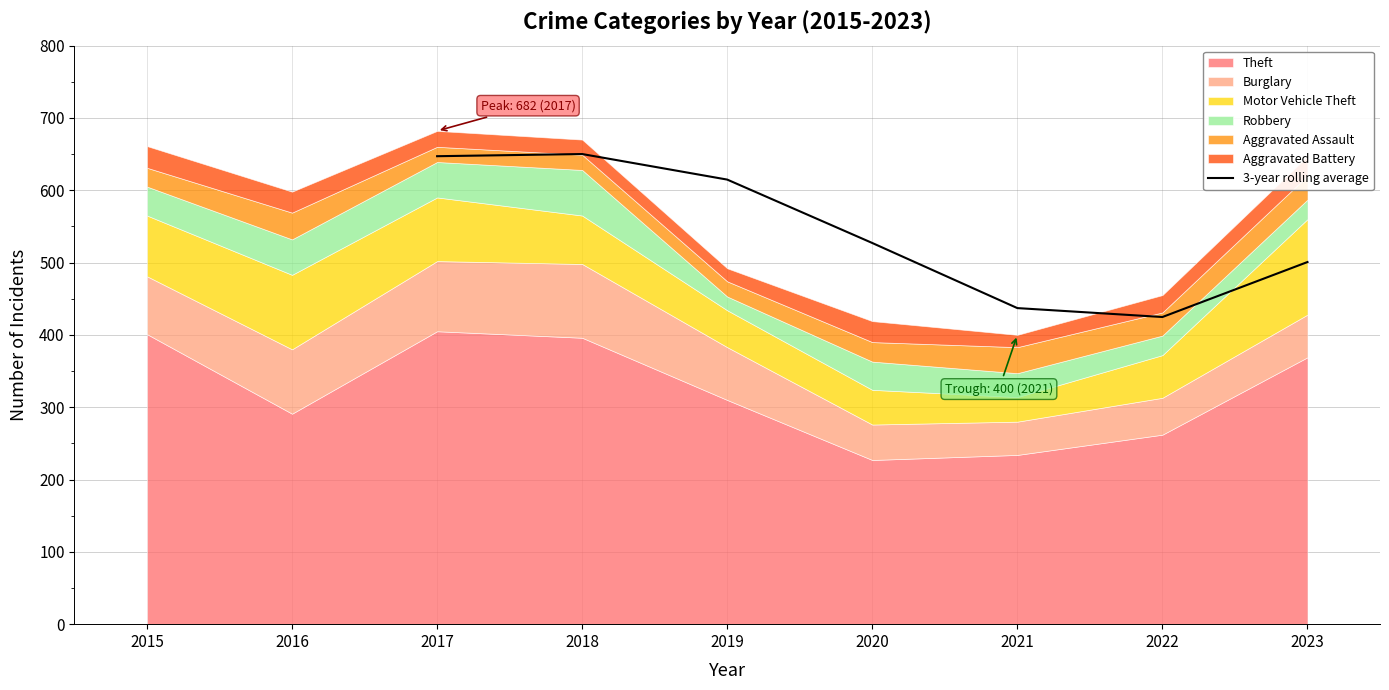

True or false: there are more than 1 points higher than both neighbors.

False